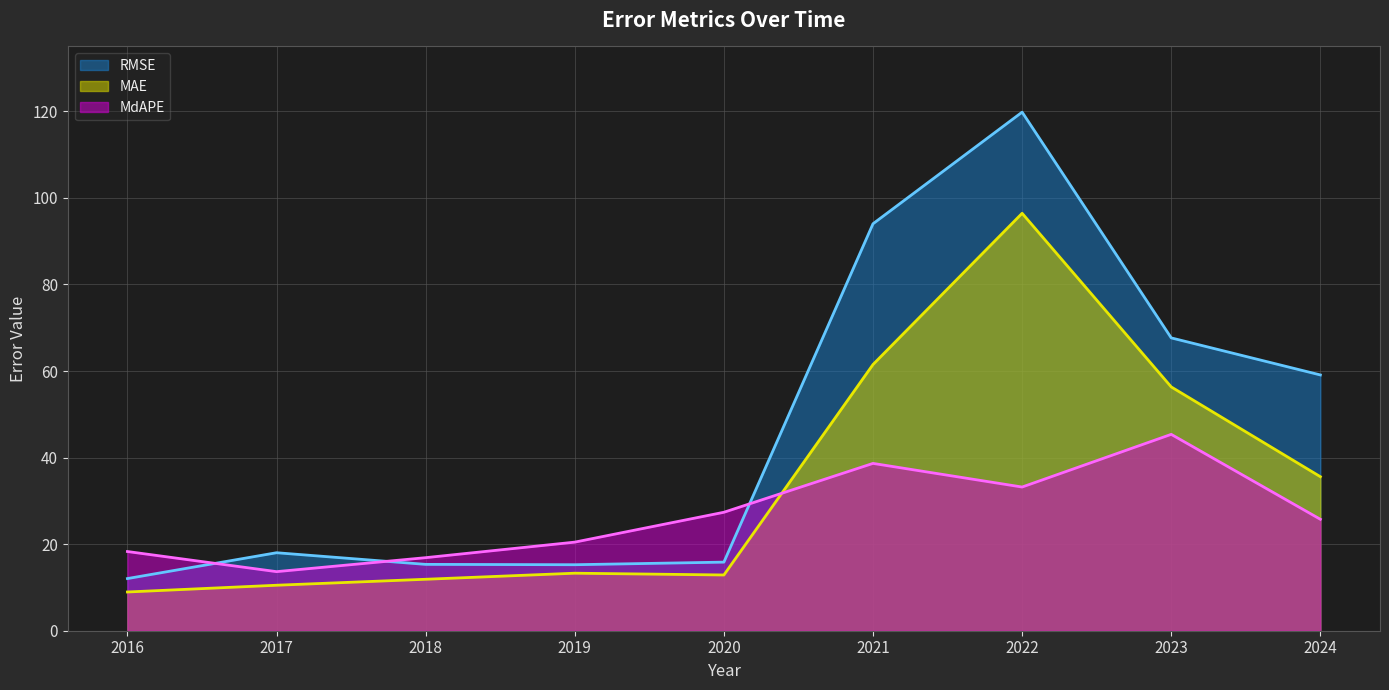

Rank the series by their average value, from highest to lowest.

RMSE, MAE, MdAPE